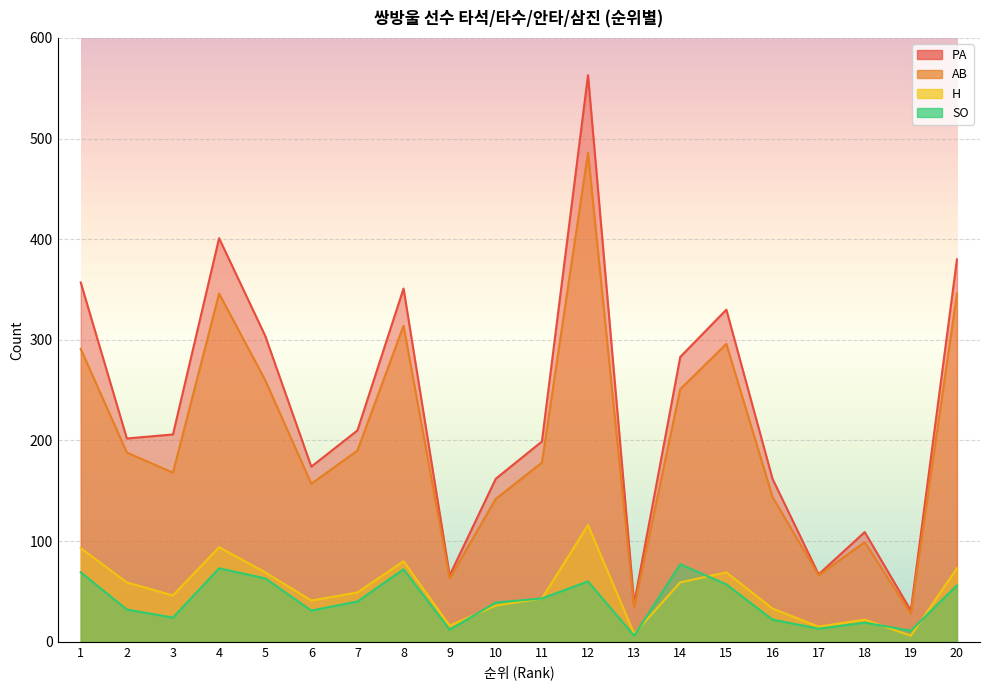

What are all the series names shown in the legend?

PA, AB, H, SO